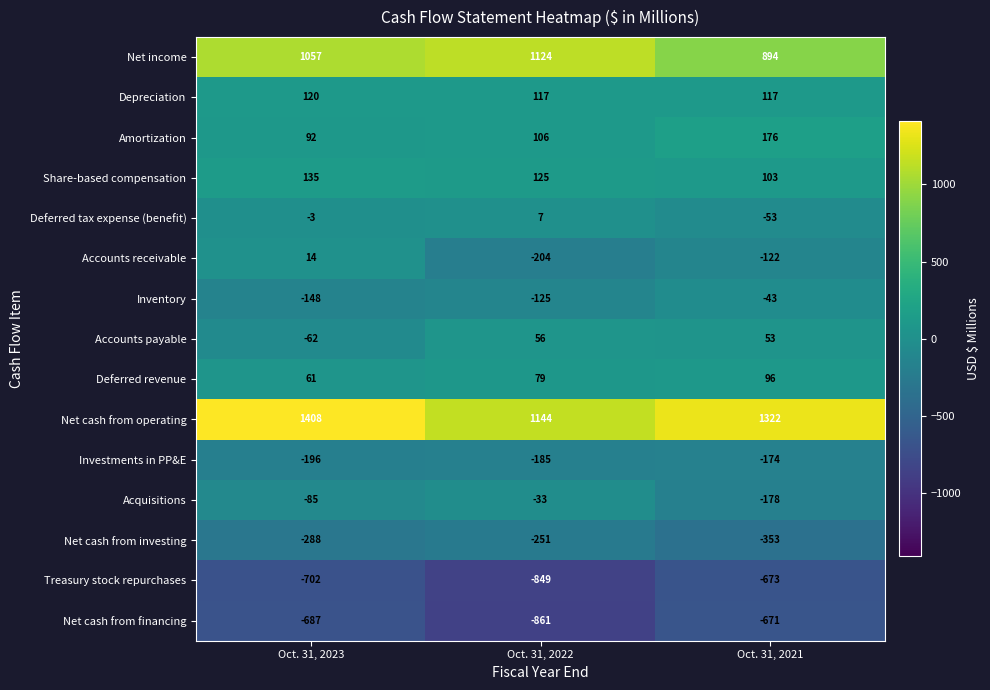

The value of Deferred tax expense (benefit) at Oct. 31, 2022 is 12. True or false?

False